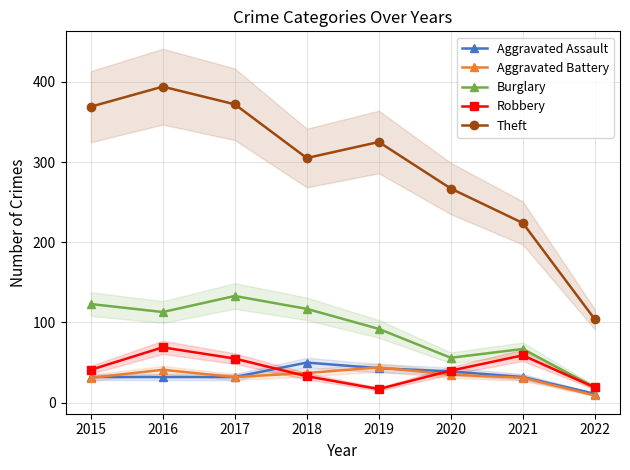

Where is the first local minimum for Aggravated Battery?

2017